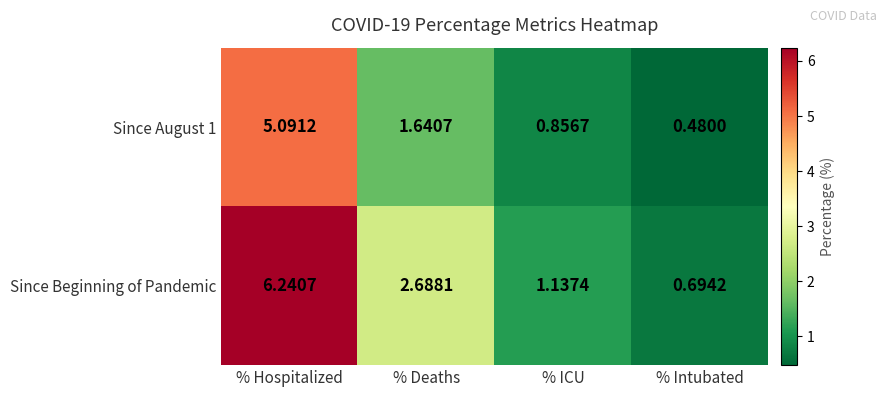

Which series changed the most between % Deaths and % Intubated?

Since Beginning of Pandemic